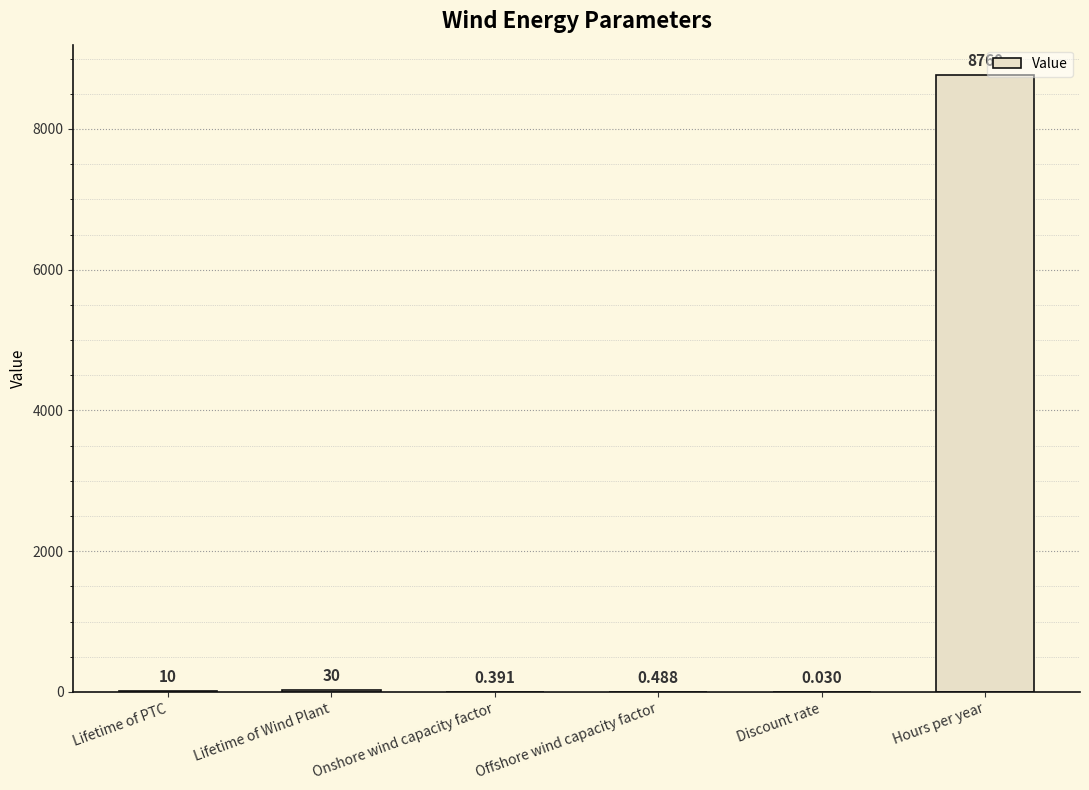

At which category does the chart reach its peak across all series?

Hours per year